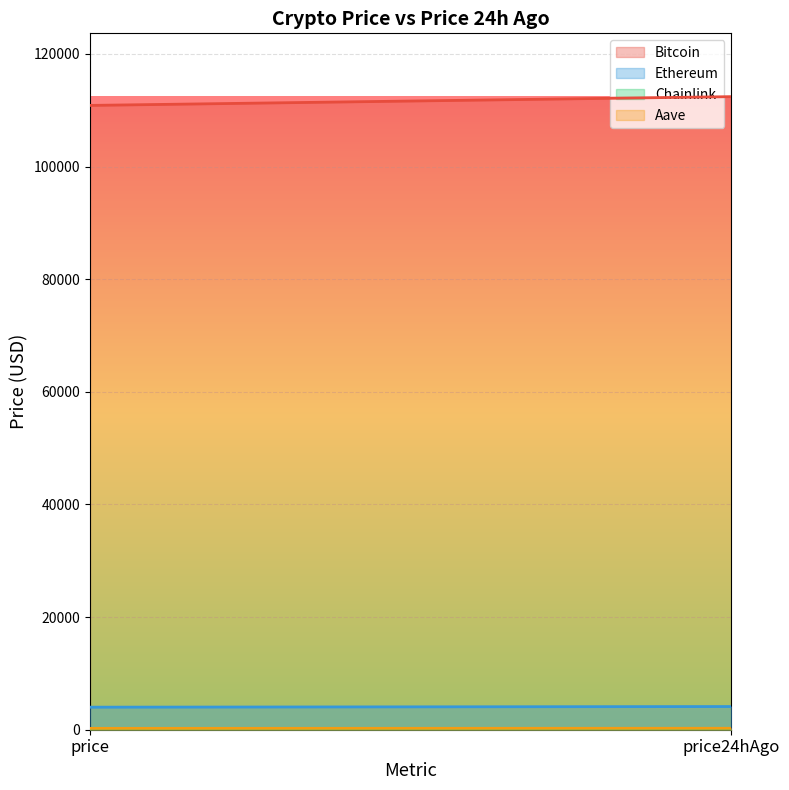

At which category does the chart reach its peak across all series?

price24hAgo